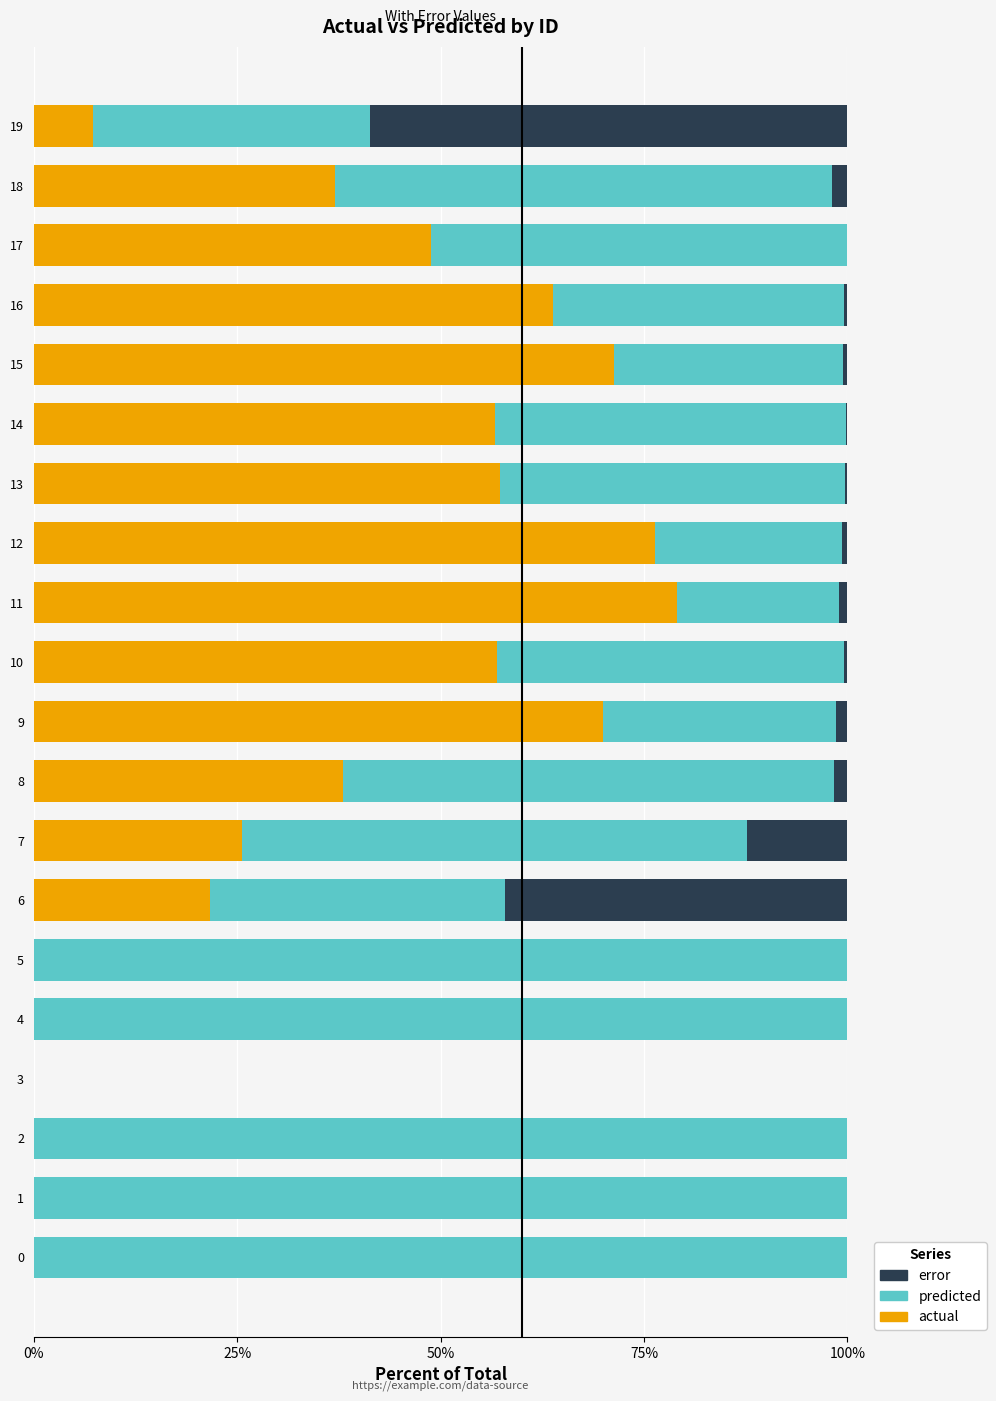

The actual series shows -43.9 at 4. True or false?

False